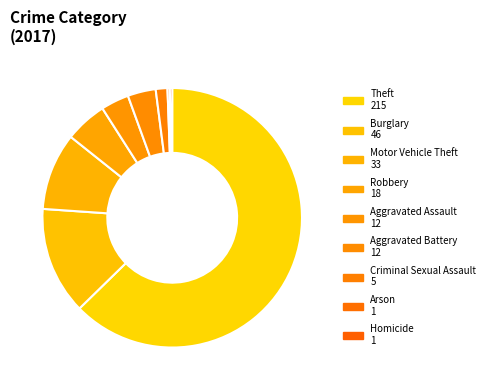

Which slice is the largest?

Theft